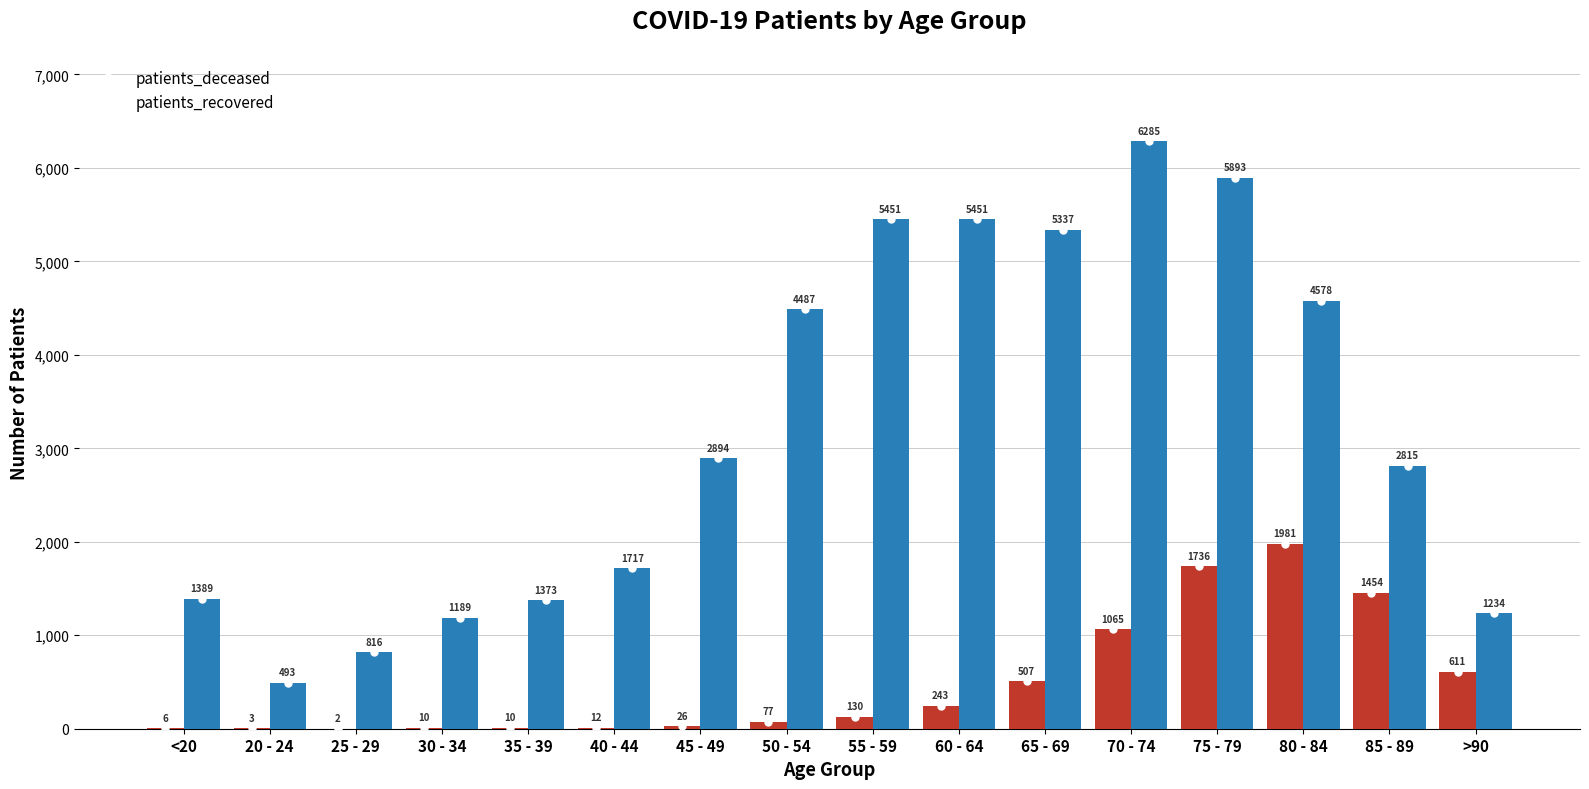

Count the number of categories in the chart.

16